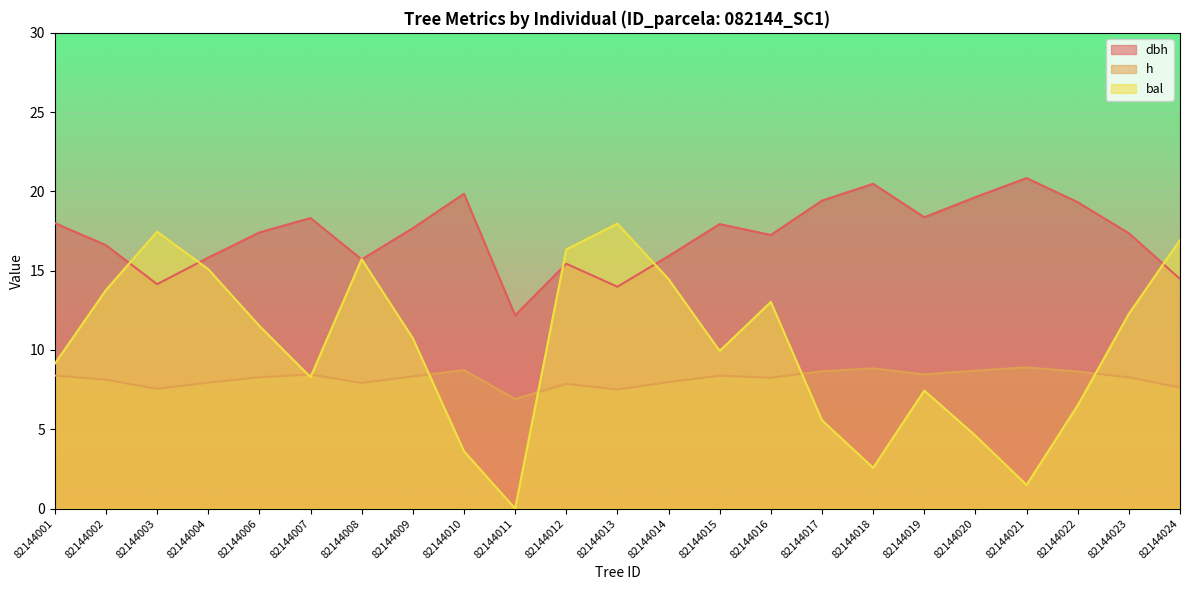

Reading left to right, extract all data points from this chart.

dbh: 82144001=18.0	82144002=16.6	82144003=14.2	82144004=15.8	82144006=17.4	82144007=18.3	82144008=15.7	82144009=17.7	82144010=19.9	82144011=12.2	82144012=15.4	82144013=14.0	82144014=15.9	82144015=17.9	82144016=17.2	82144017=19.4	82144018=20.5	82144019=18.4	82144020=19.6	82144021=20.8	82144022=19.3	82144023=17.4	82144024=14.5
h: 82144001=8.4	82144002=8.1	82144003=7.5	82144004=7.9	82144006=8.3	82144007=8.4	82144008=7.9	82144009=8.3	82144010=8.7	82144011=6.9	82144012=7.9	82144013=7.5	82144014=8.0	82144015=8.4	82144016=8.2	82144017=8.7	82144018=8.8	82144019=8.5	82144020=8.7	82144021=8.9	82144022=8.6	82144023=8.3	82144024=7.6
bal: 82144001=9.1	82144002=13.8	82144003=17.5	82144004=15.1	82144006=11.5	82144007=8.3	82144008=15.7	82144009=10.7	82144010=3.6	82144011=0.0	82144012=16.3	82144013=18.0	82144014=14.5	82144015=9.9	82144016=13.0	82144017=5.6	82144018=2.6	82144019=7.4	82144020=4.6	82144021=1.5	82144022=6.5	82144023=12.3	82144024=16.9